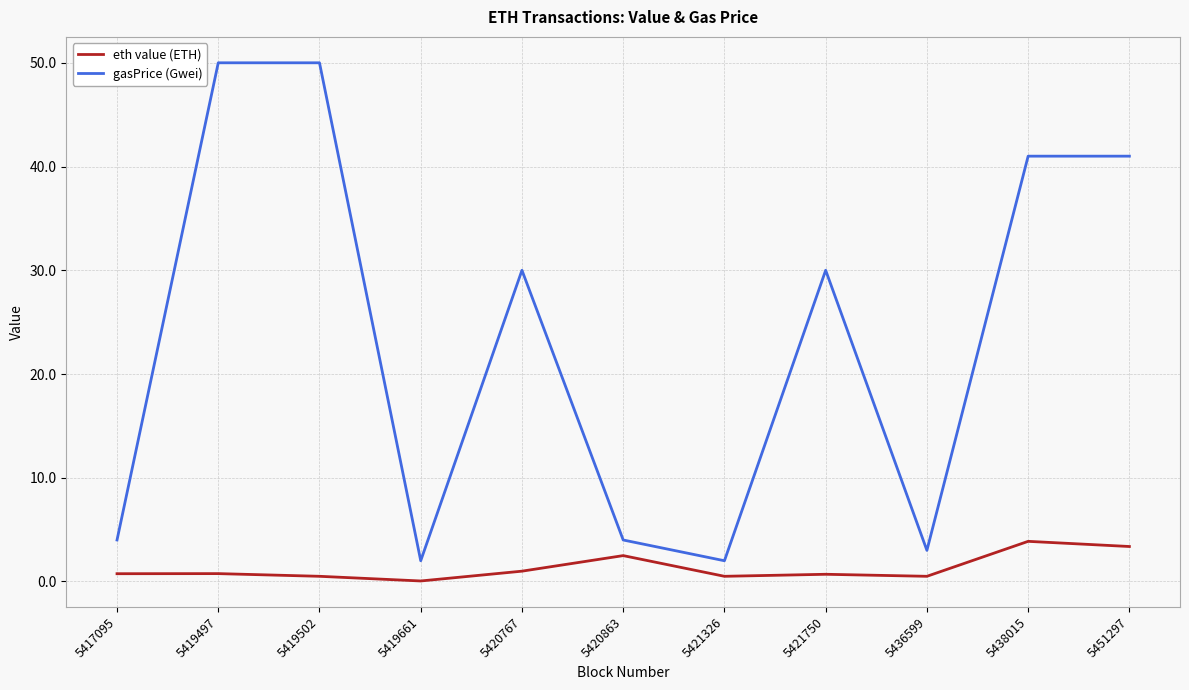

Where does the gasPrice (Gwei) series first go above 30?

5419497